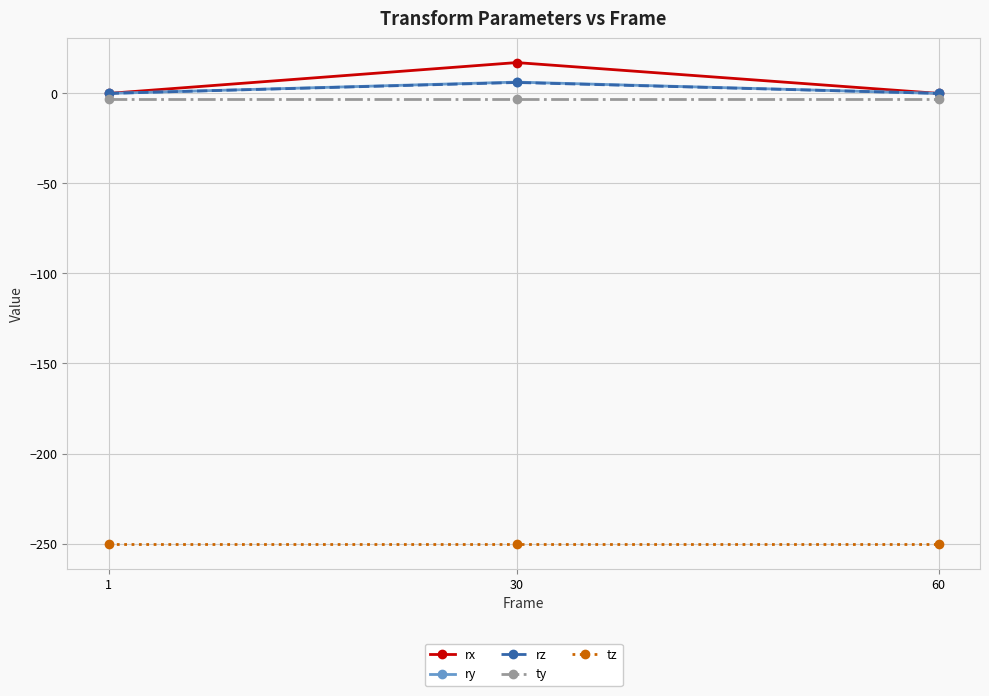

How many categories are shown in the chart?

3